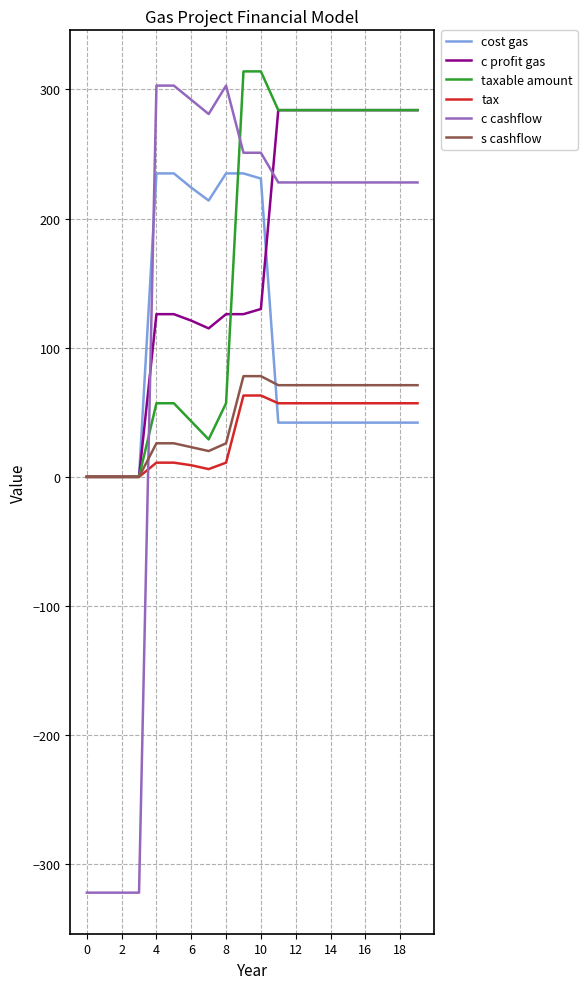

How many times do c cashflow and tax cross each other?

1